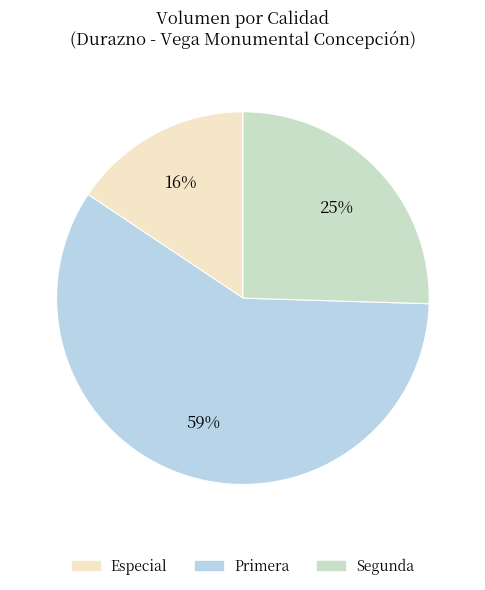

Combined, do Segunda and Especial account for over 50%?

No